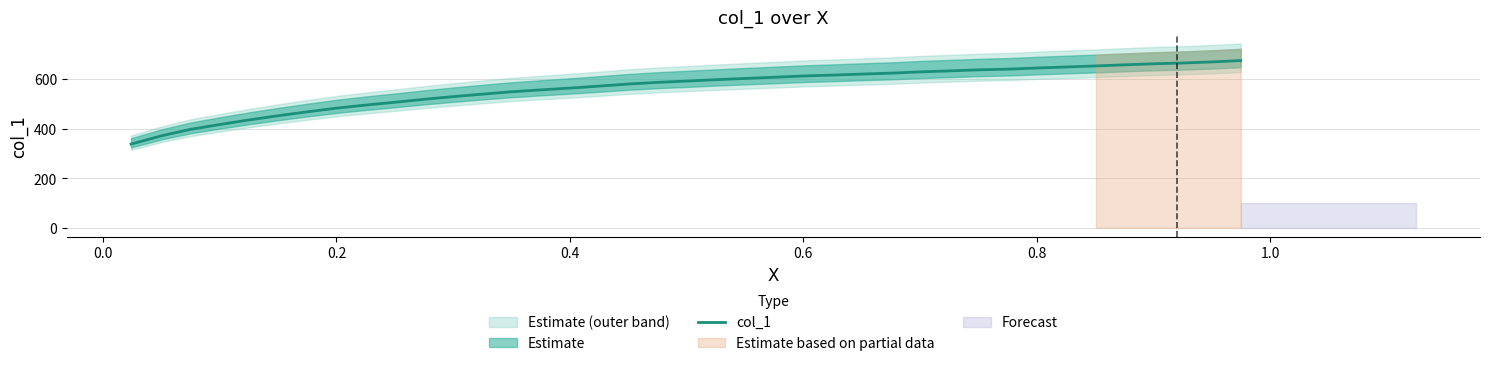

What is the lowest value of the col_1 series?

337.8